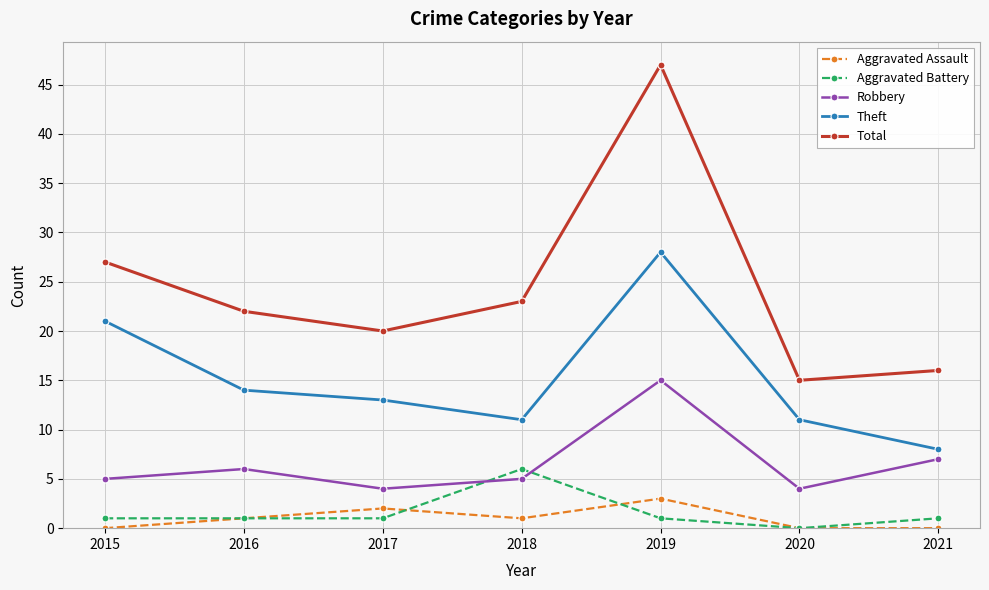

Which series has the widest spread of values?

Total